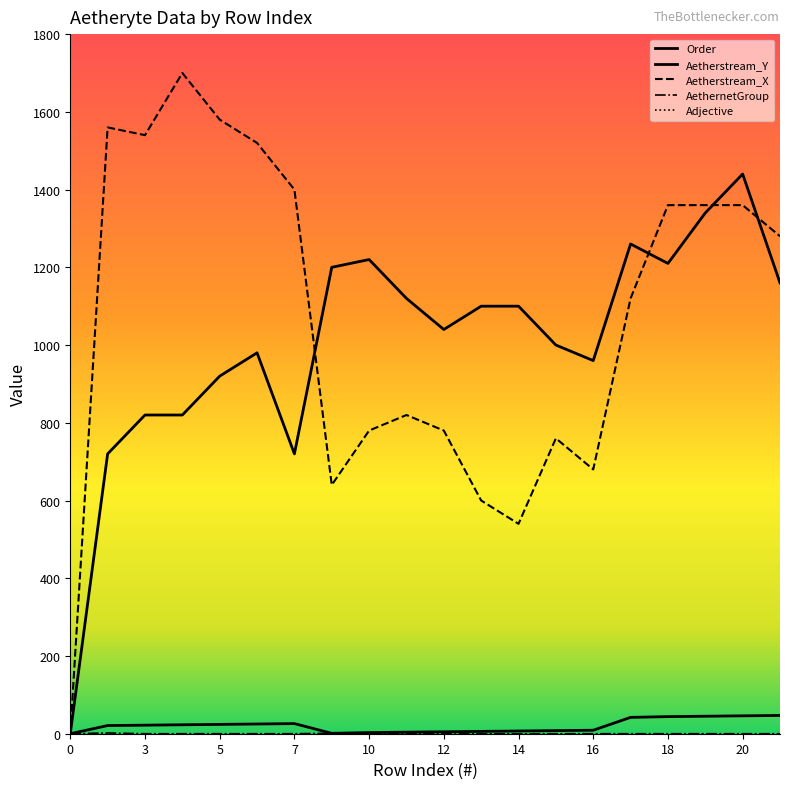

How many lines are shown in the chart?

5